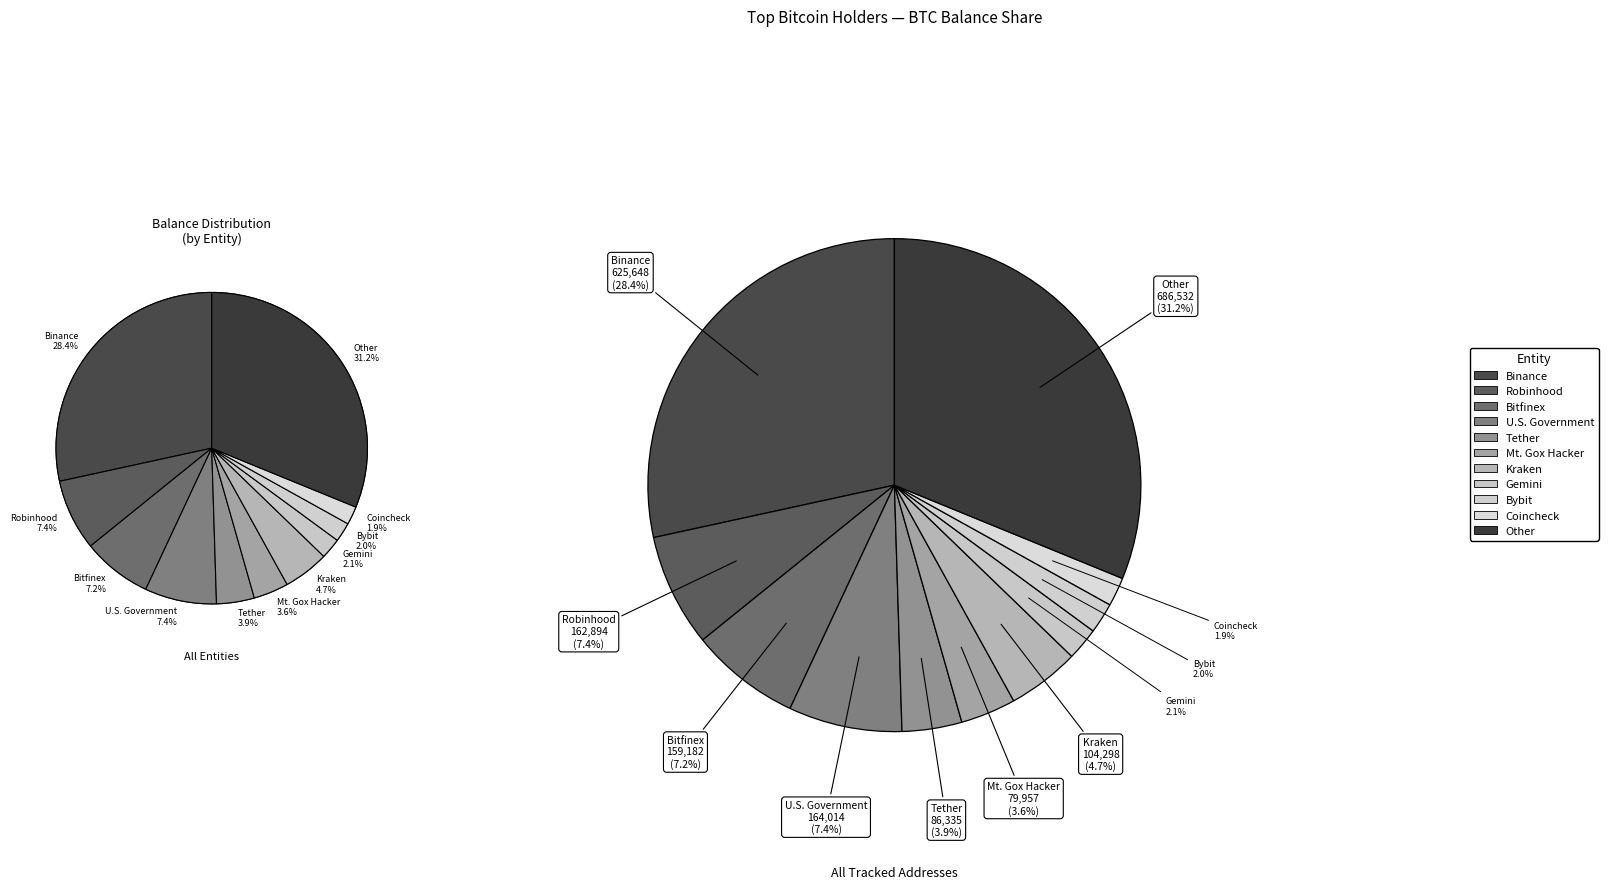

Does any single category account for the majority?

No